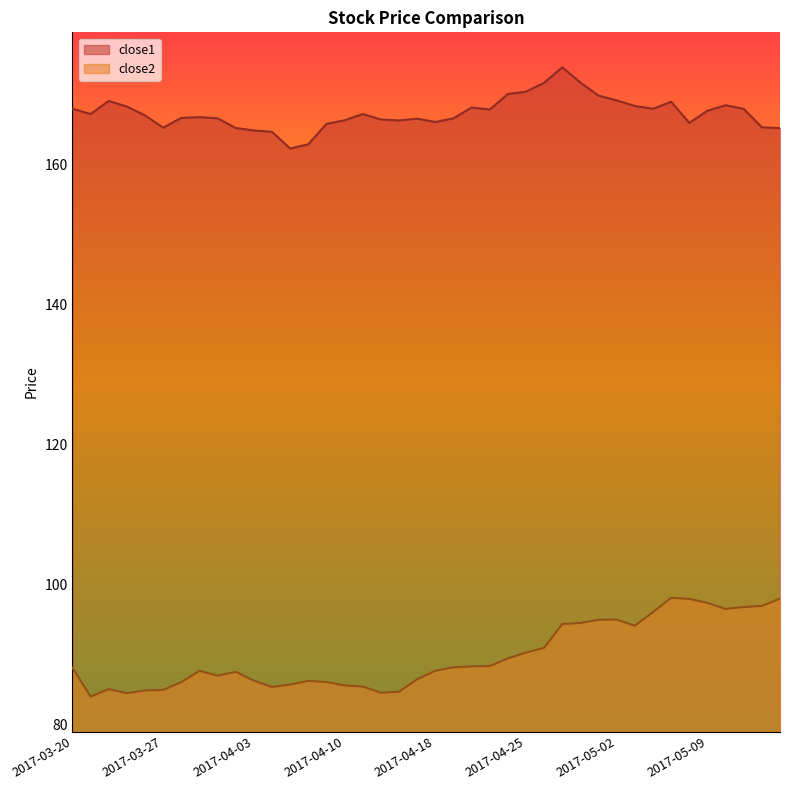

Which series has the largest range (max minus min)?

close2